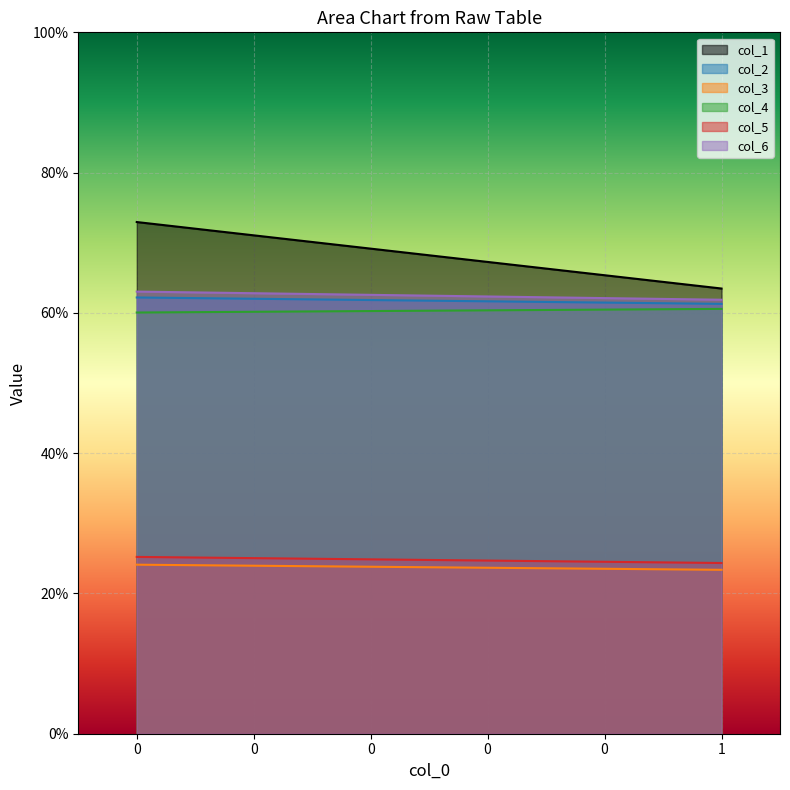

Rank the series at 0 from lowest to highest value.

col_3, col_5, col_4, col_2, col_6, col_1